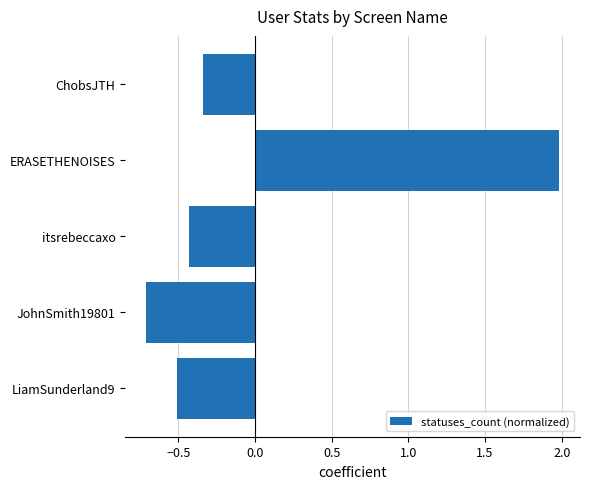

At which label is the value closest to 0?

ChobsJTH